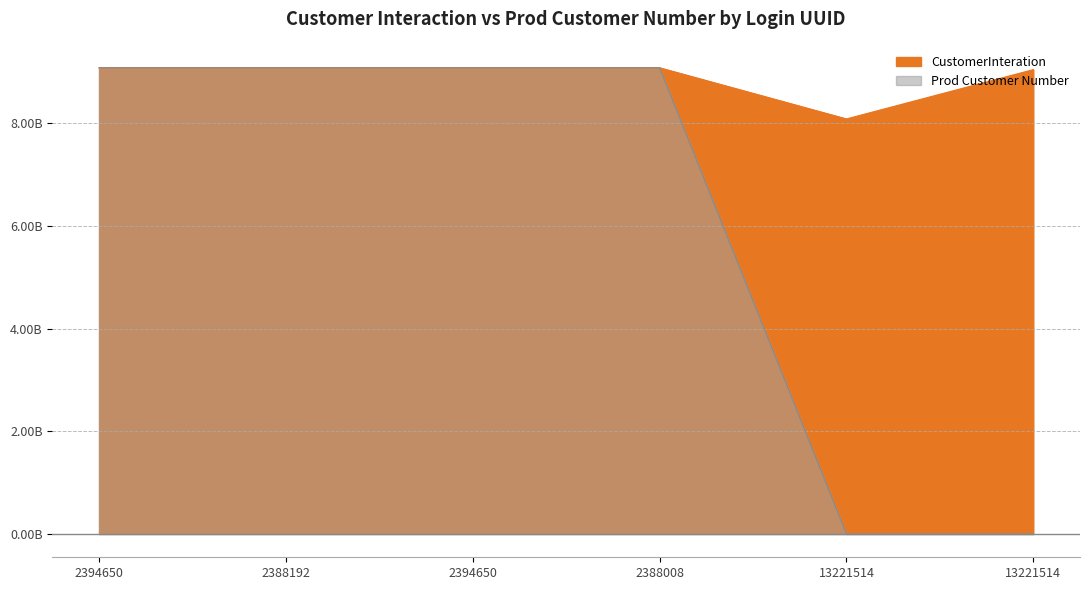

Between which two adjacent categories do CustomerInteration and Prod Customer Number first intersect?

2388192 and 2394650